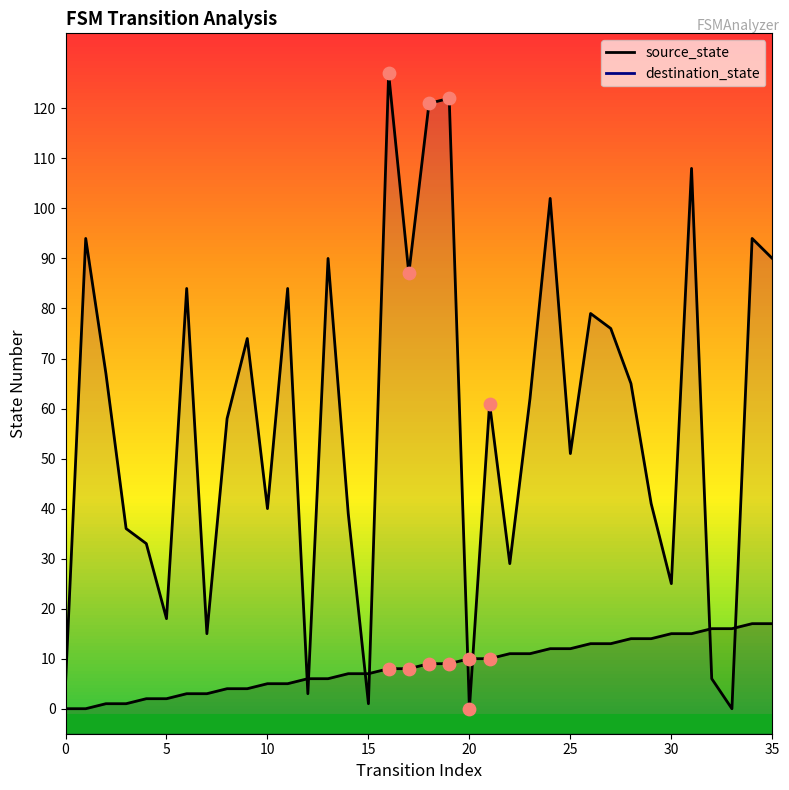

Which series reaches the minimum Y coordinate?

source_state